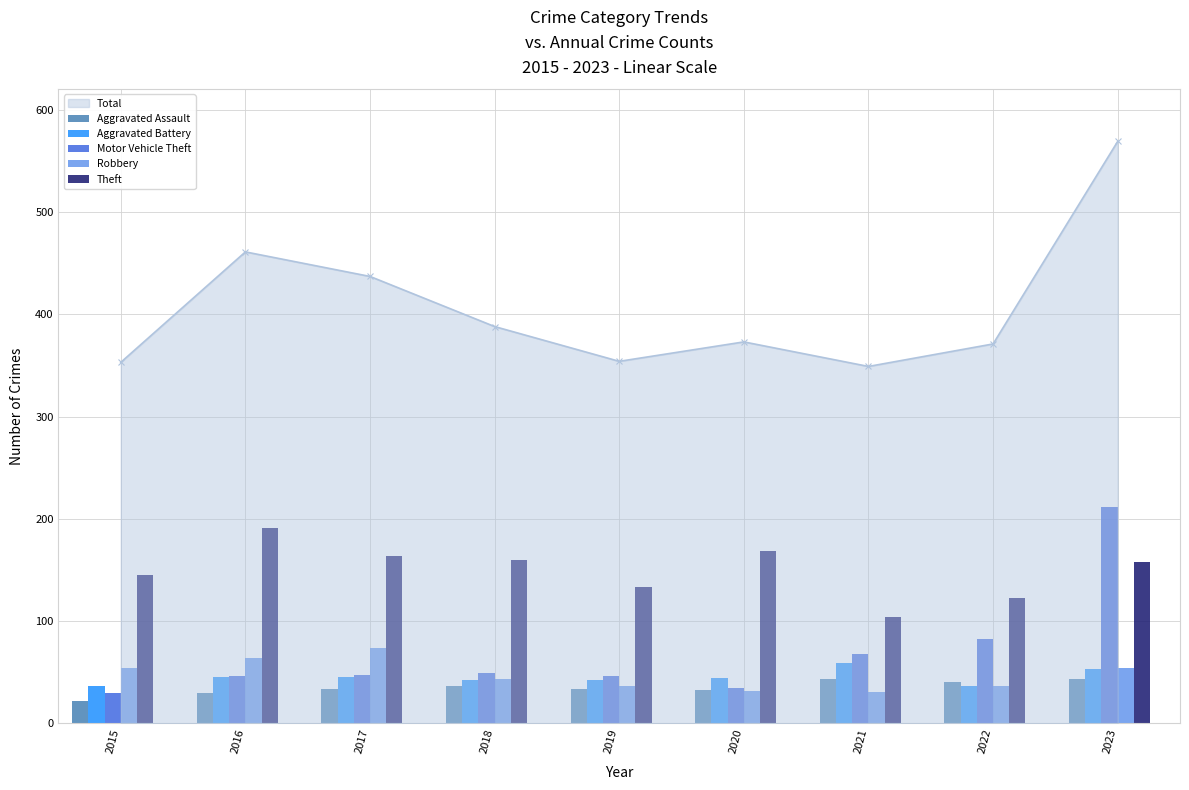

How many interior local valleys does the Total series have?

2